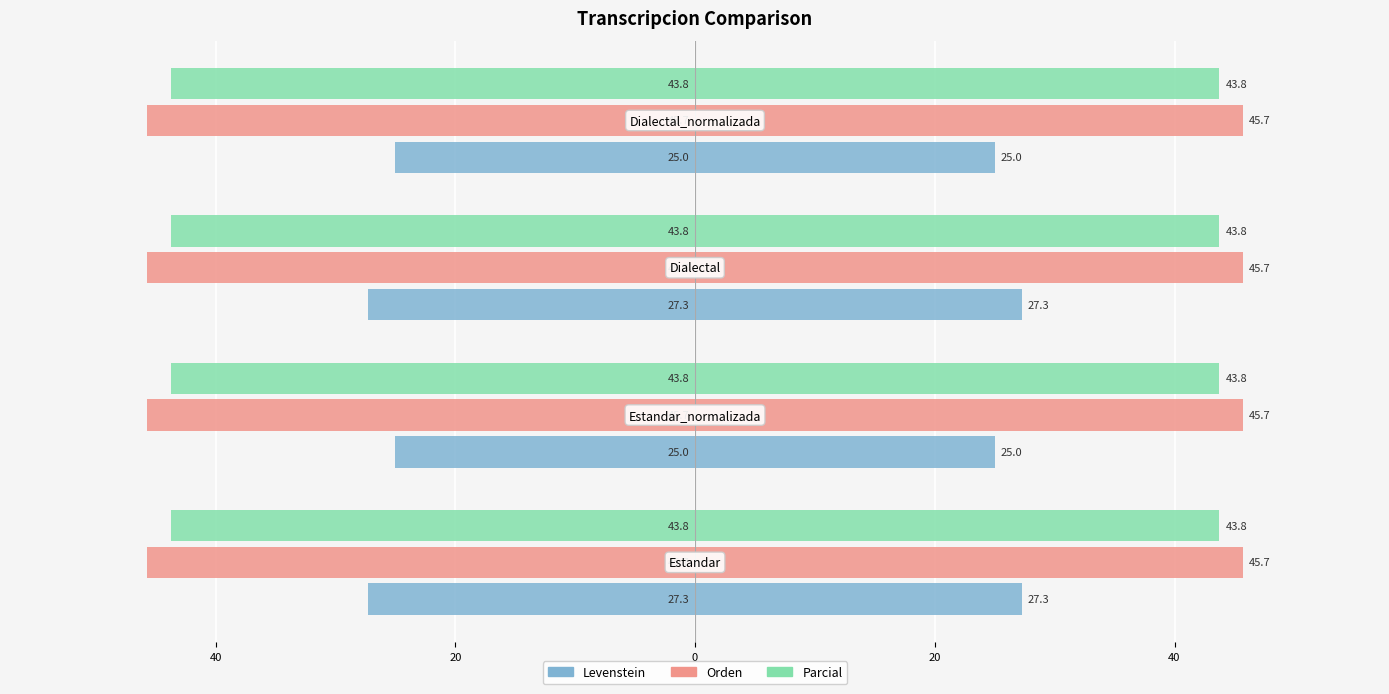

How many categories are shown in the chart?

4